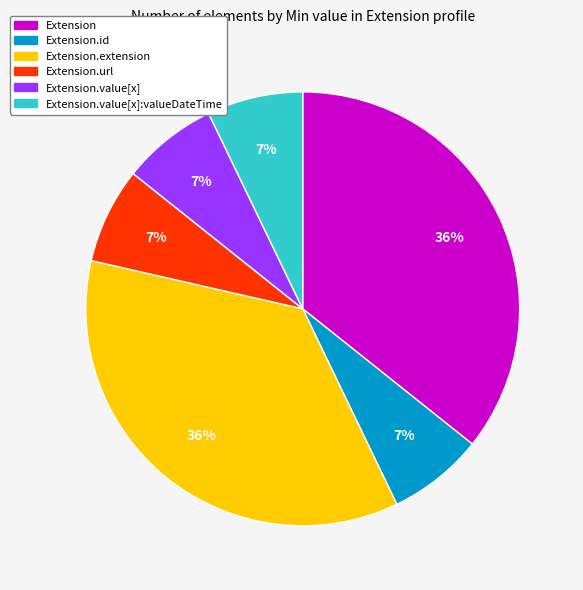

To the nearest percent, what is the difference between the largest and smallest slice percentages?

29%